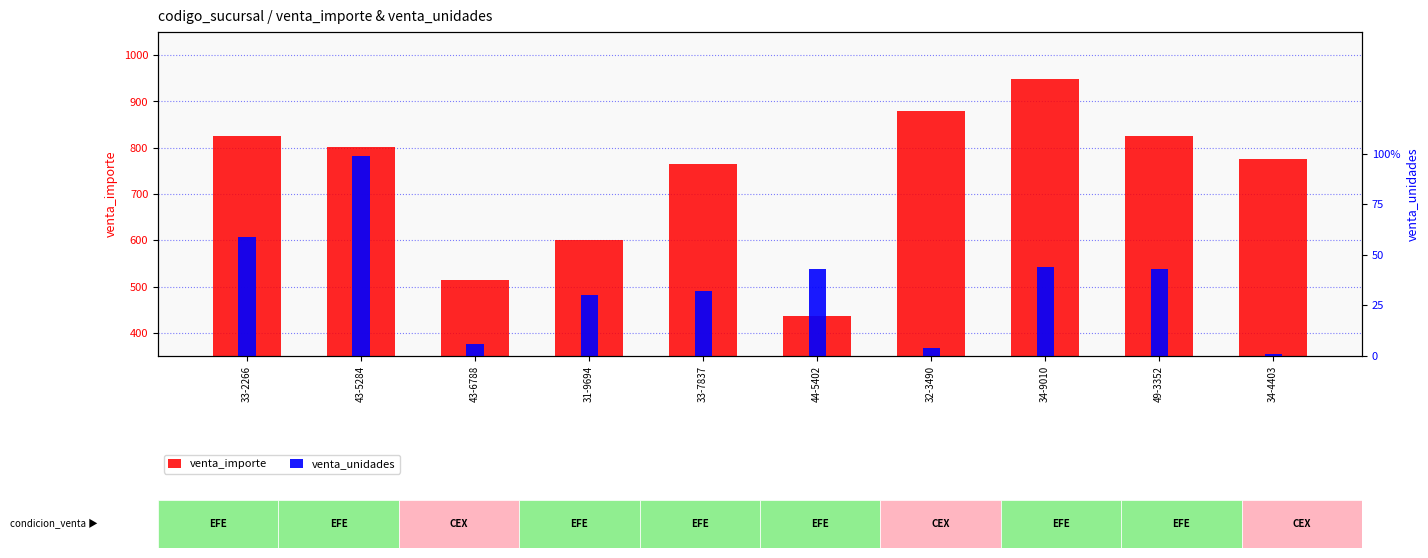

How many bars are there in total?

20